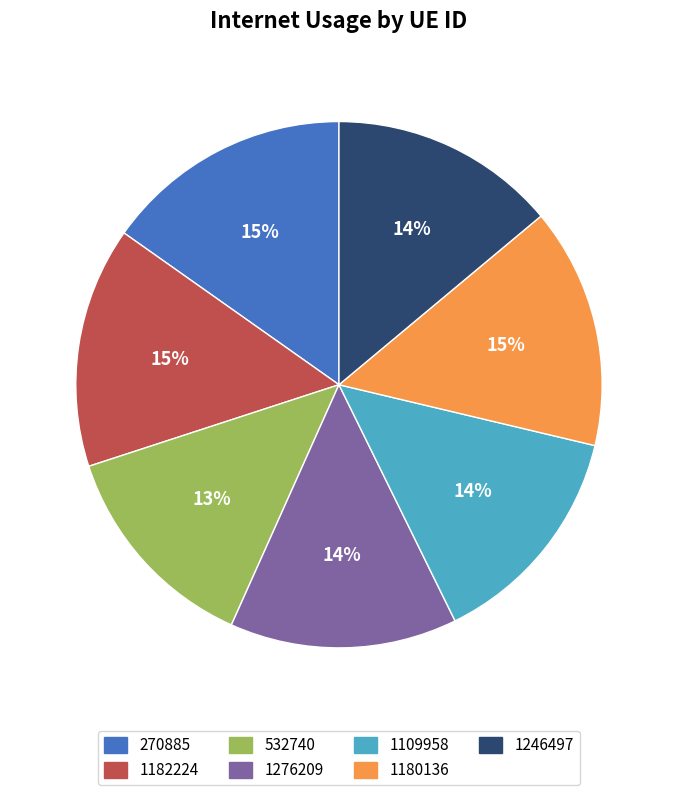

To the nearest percent, what percentage of the pie is 1180136?

15%